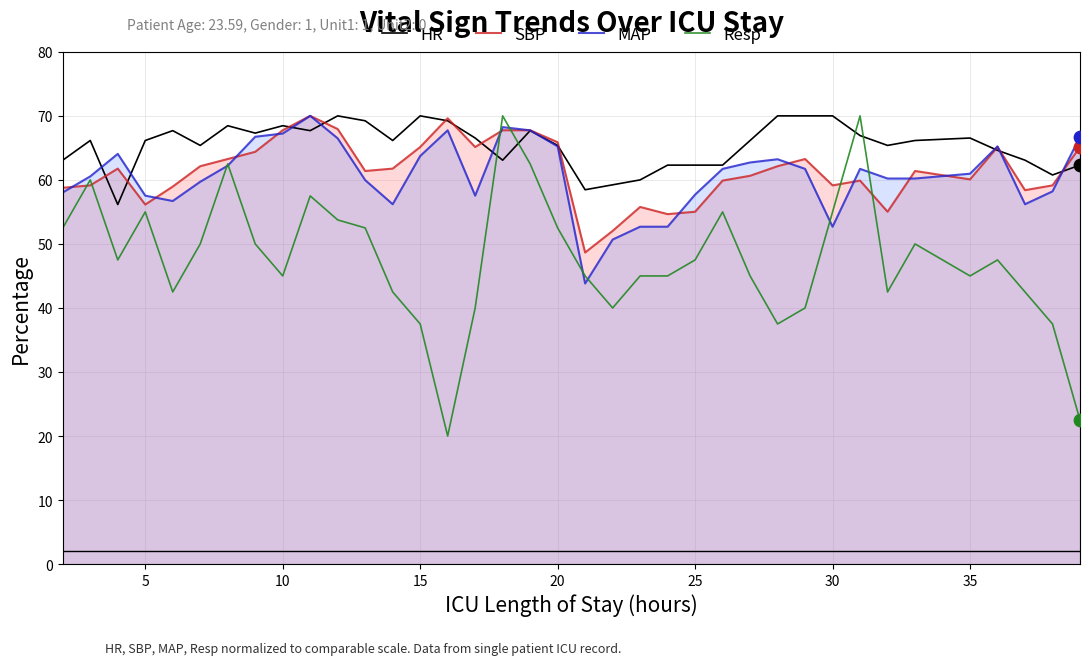

Which series contains the highest Y value?

HR